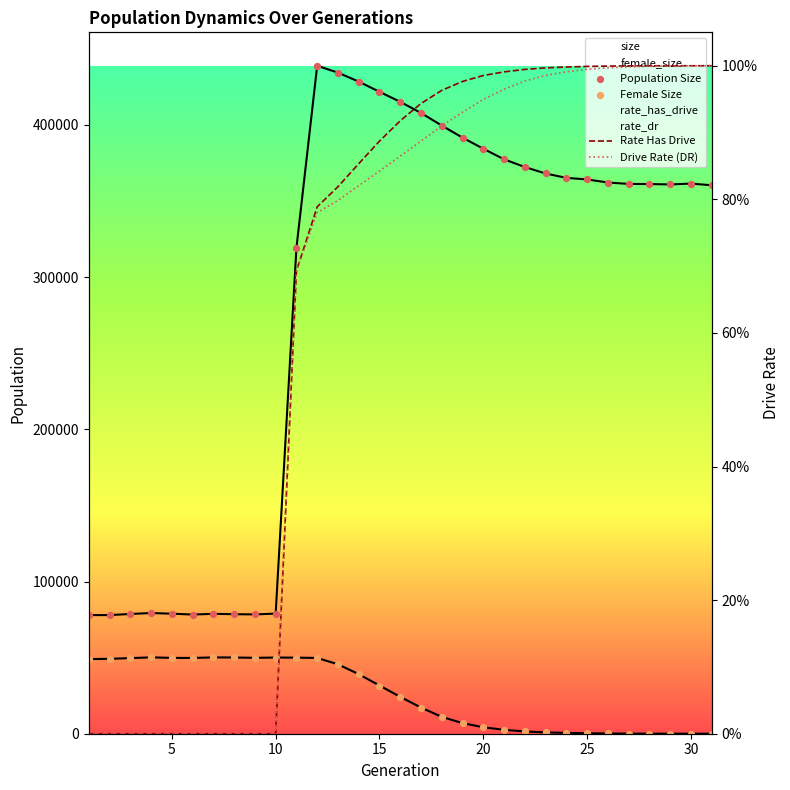

At how many categories does at least one series exceed 154451?

21